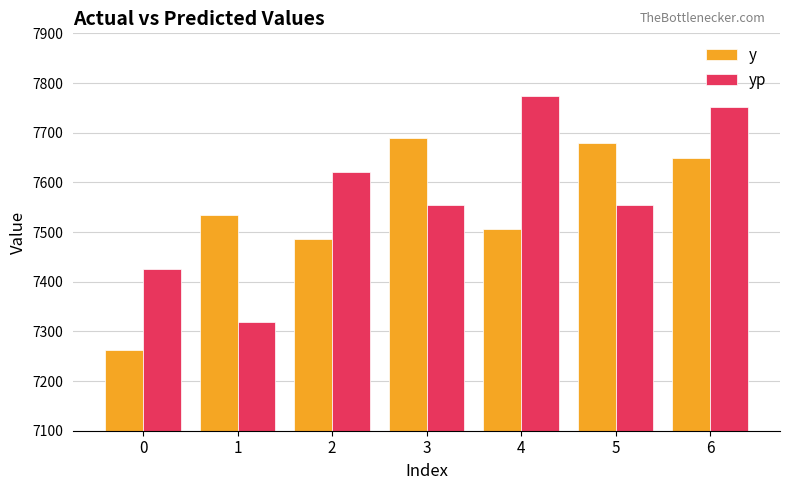

What is the minimum value shown in the chart?

7262.0